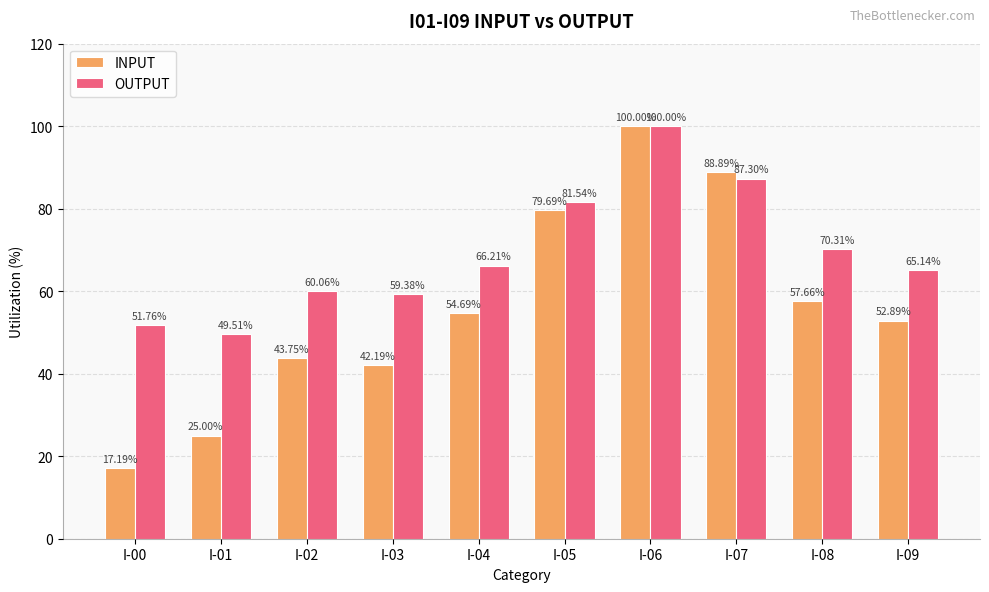

Is the value of INPUT at I-02 greater than the value of OUTPUT at I-00?

No